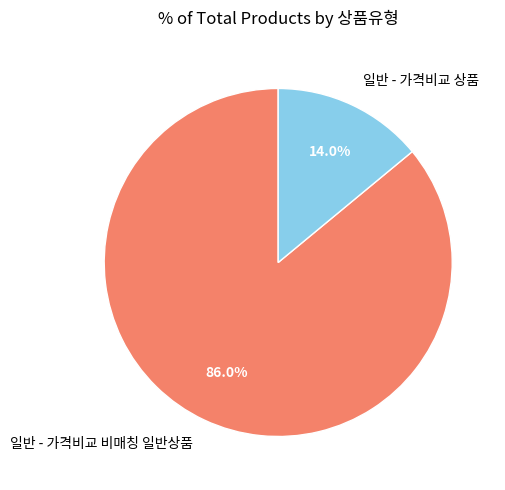

Is it true that 일반 - 가격비교 상품 is 27% of the pie?

False